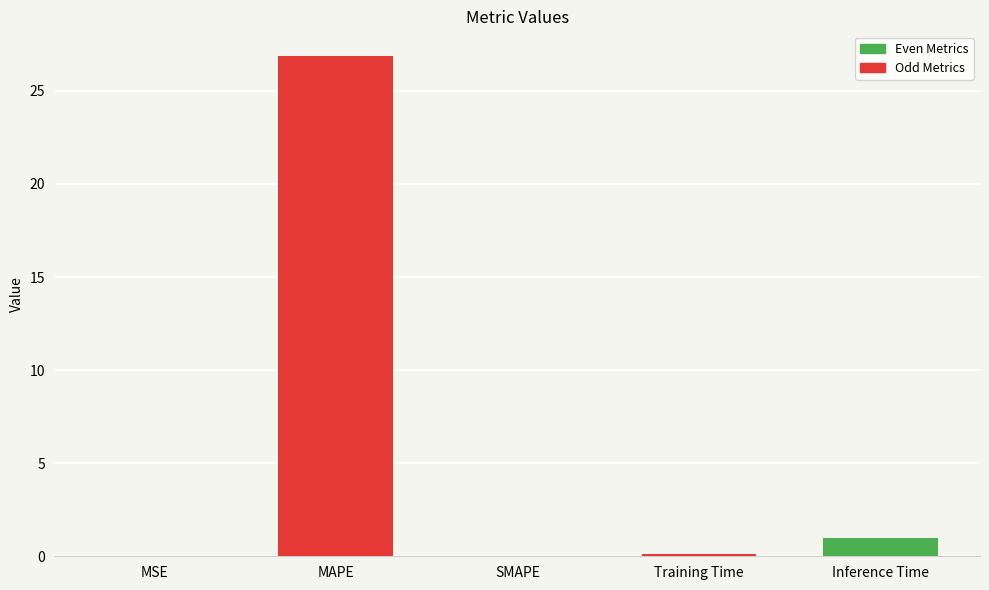

True or false: the data shows -8.7 at SMAPE.

False